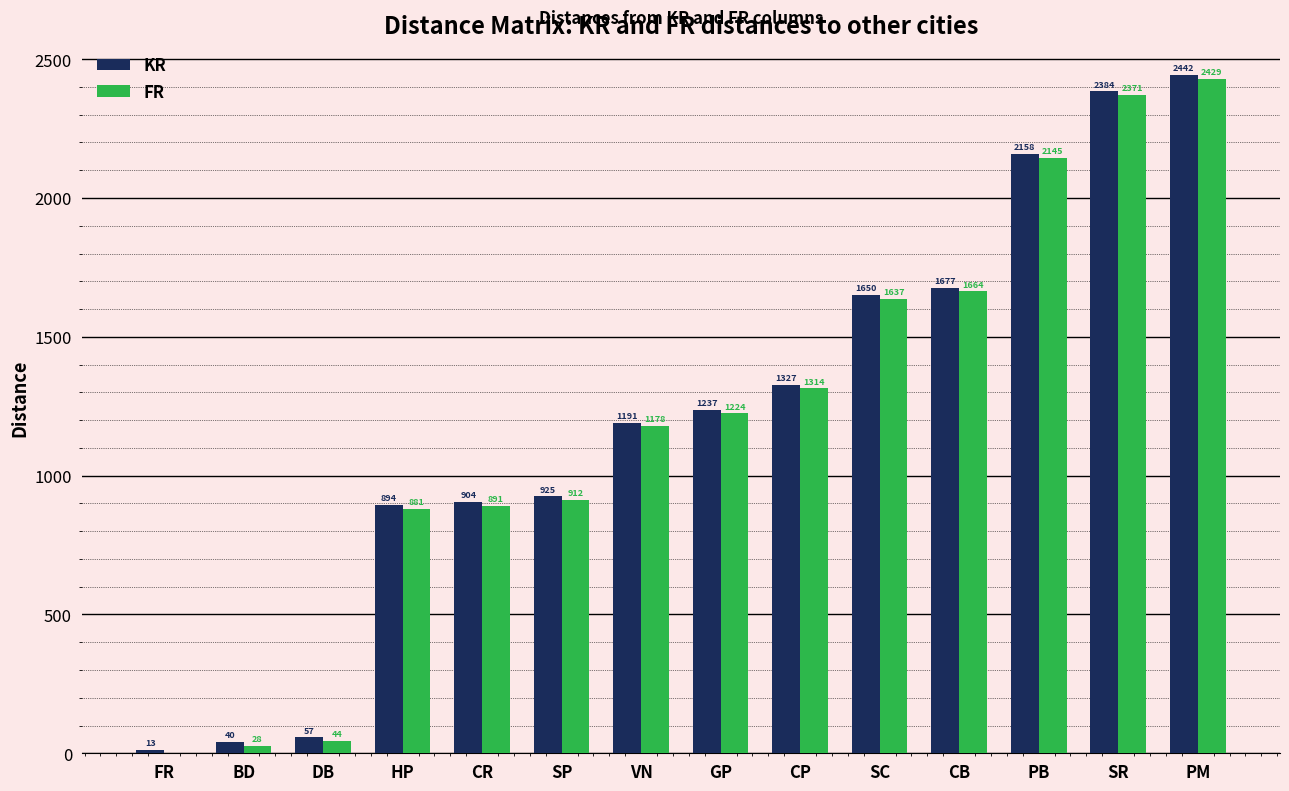

How many distinct data groups are displayed?

2